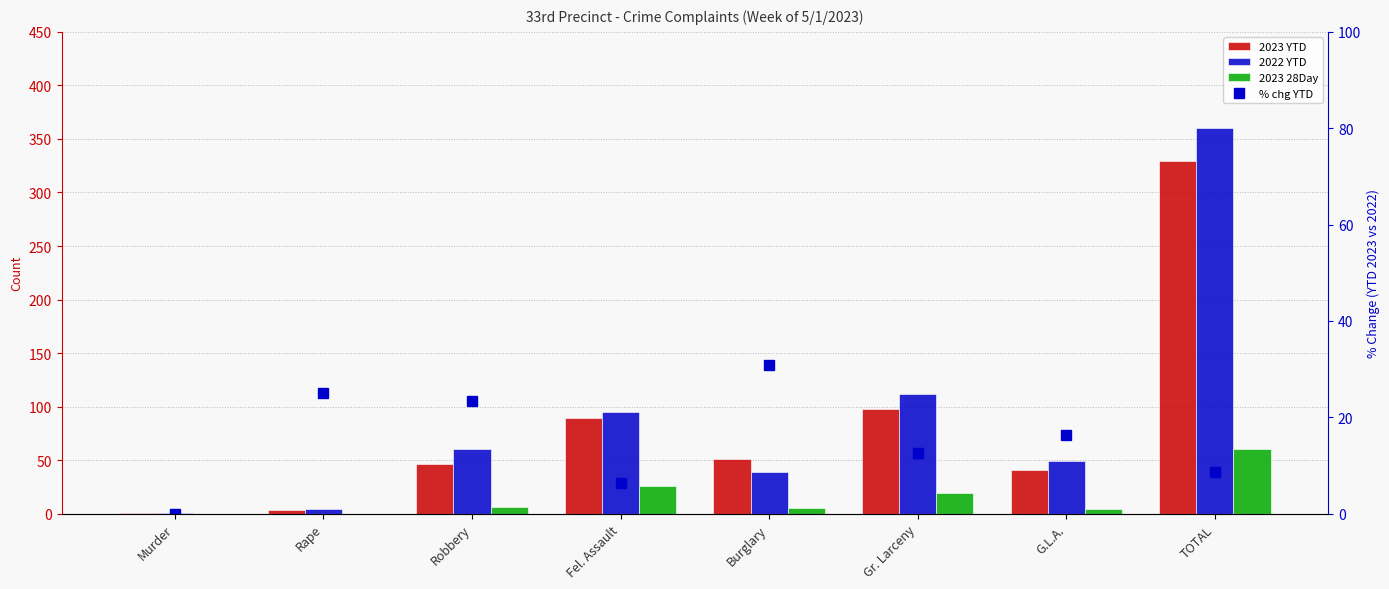

Rank the series at G.L.A. from lowest to highest value.

2023 28Day, % chg YTD, 2023 YTD, 2022 YTD